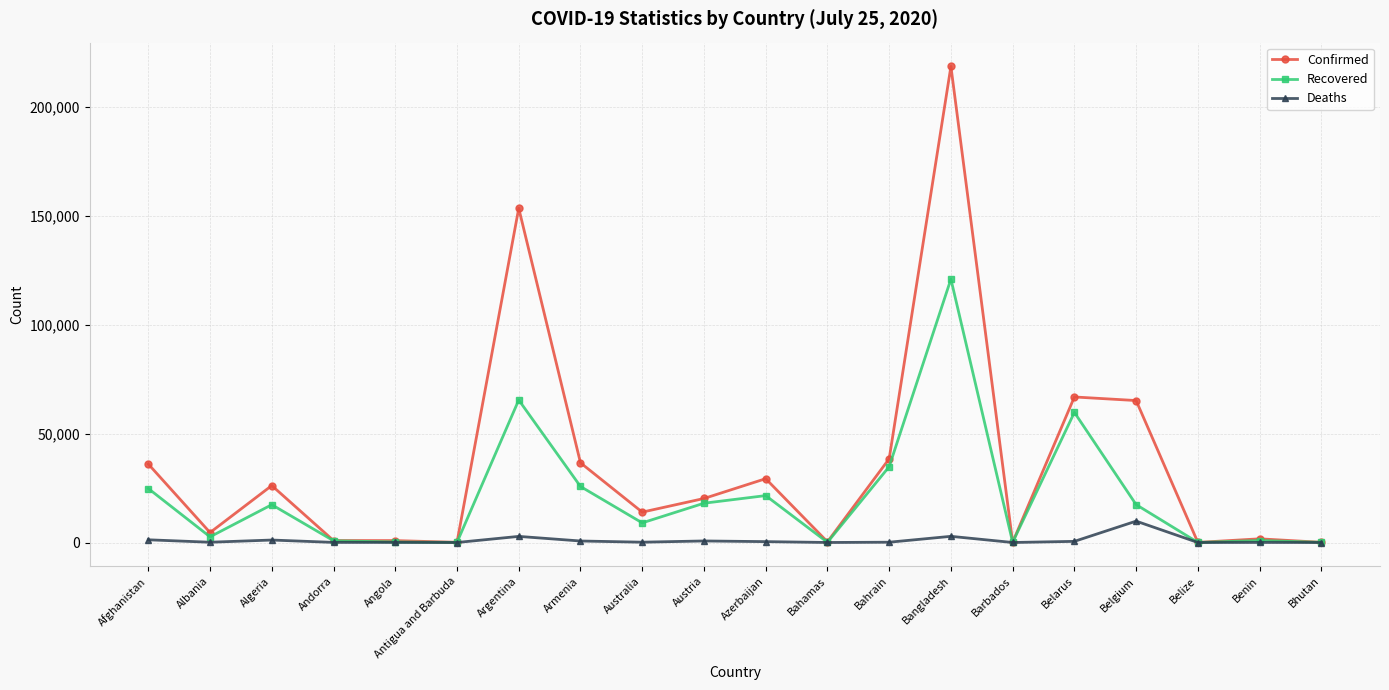

Is it true that Recovered equals 21547 at Azerbaijan?

True